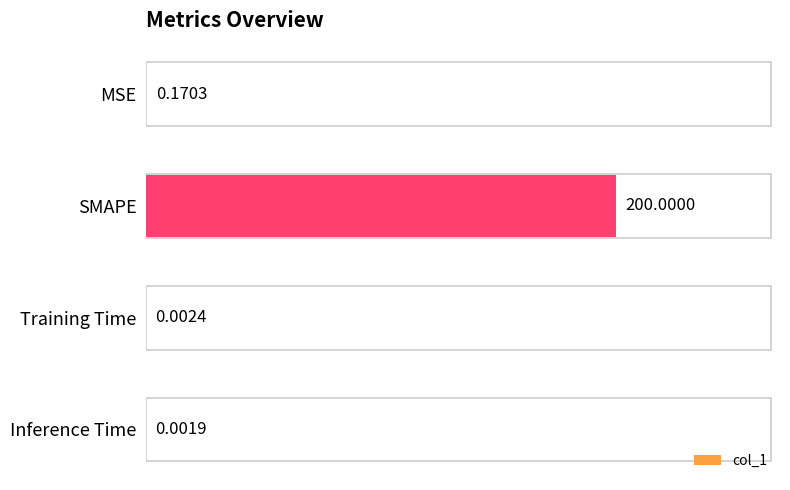

Are the bars horizontal?

Yes